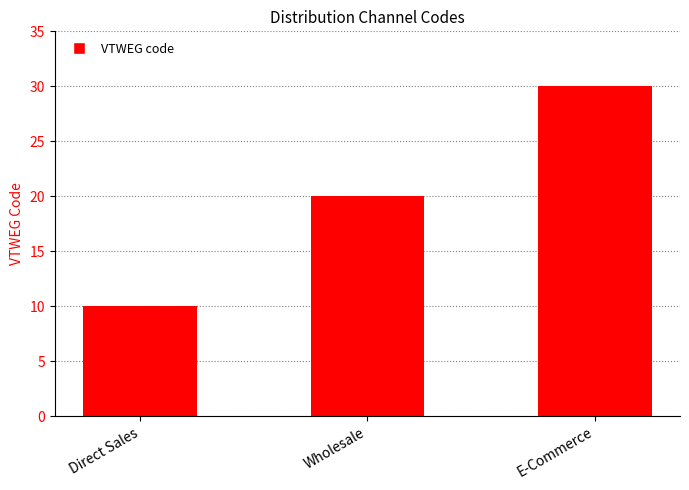

Where is the data nearest to the value 20?

Wholesale